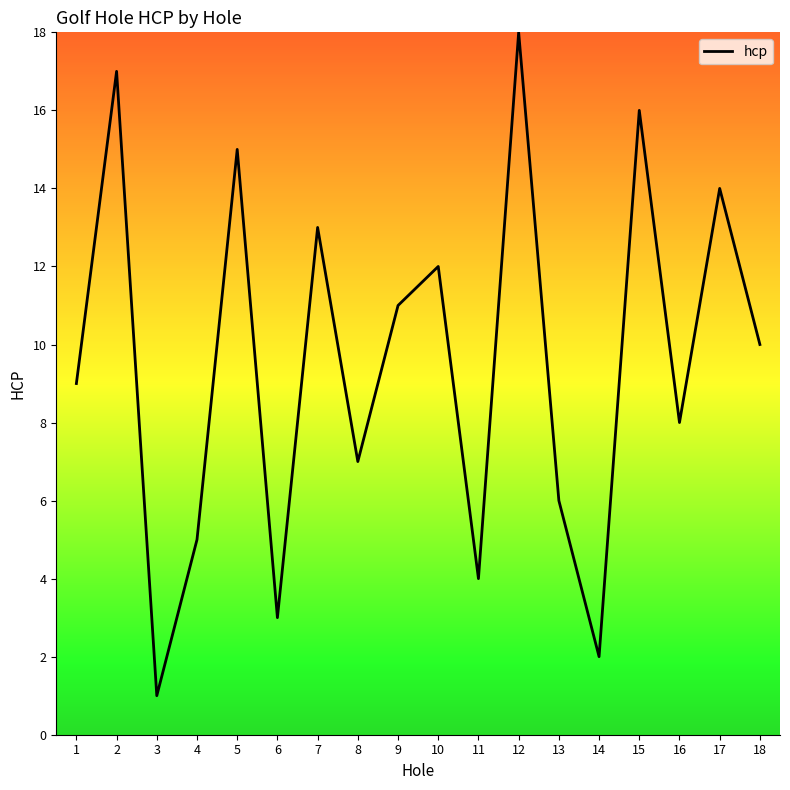

Where is the data nearest to the value 9?

1